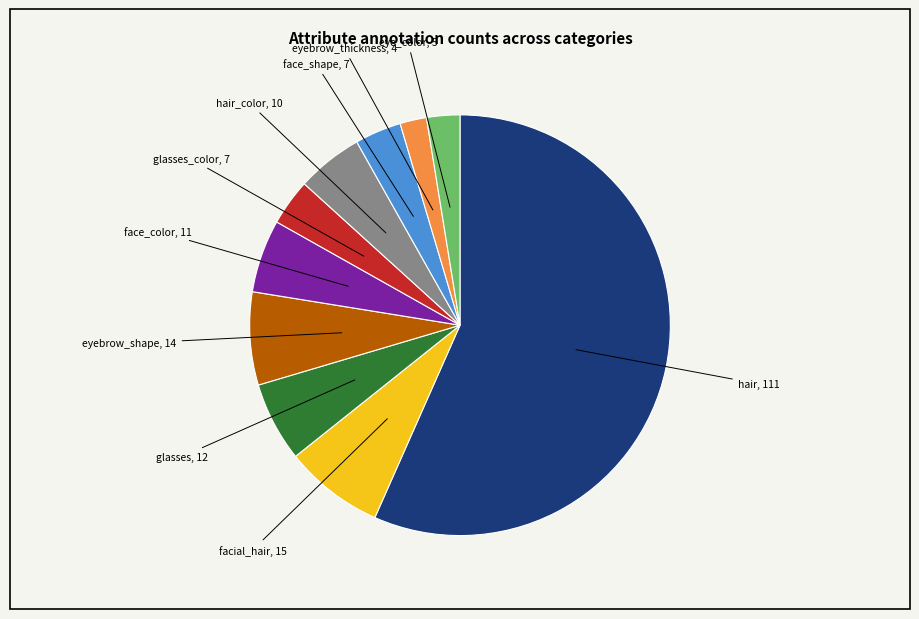

Which slice is the smallest?

eyebrow_thickness, 4